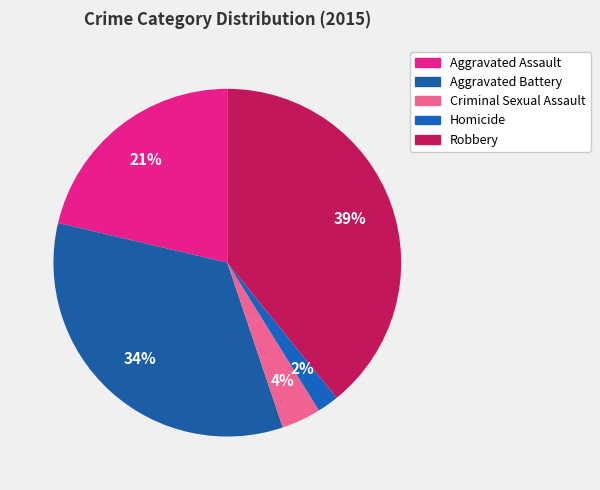

Which has a higher value, Aggravated Battery or Aggravated Assault?

Aggravated Battery